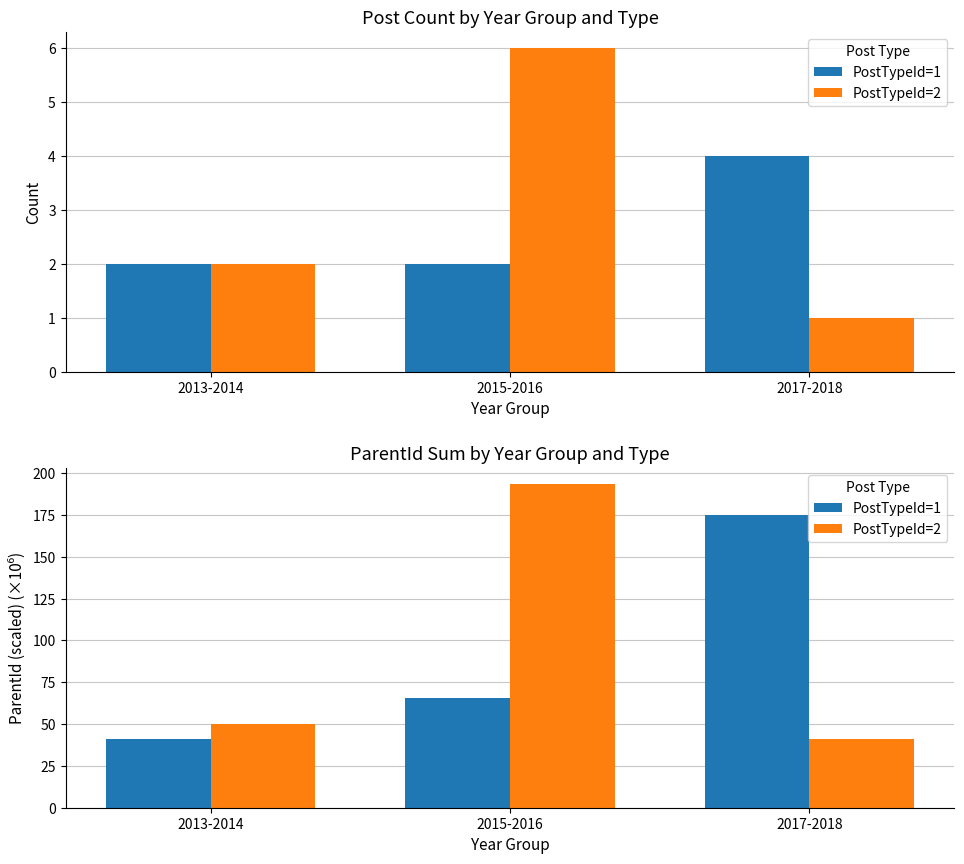

At which category does the chart reach its peak across all series?

2015-2016